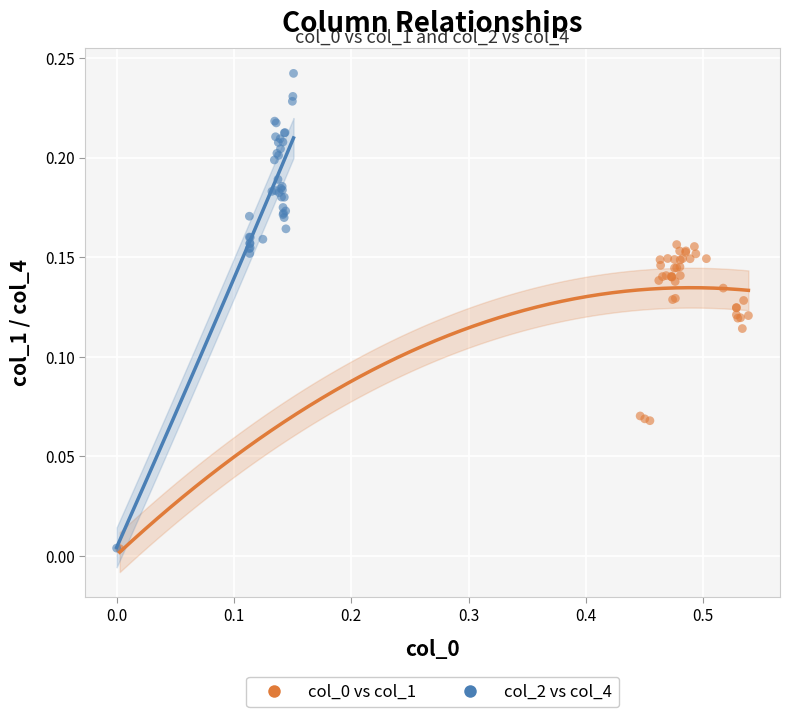

Which series has the largest Y range (max minus min)?

col_2 vs col_4